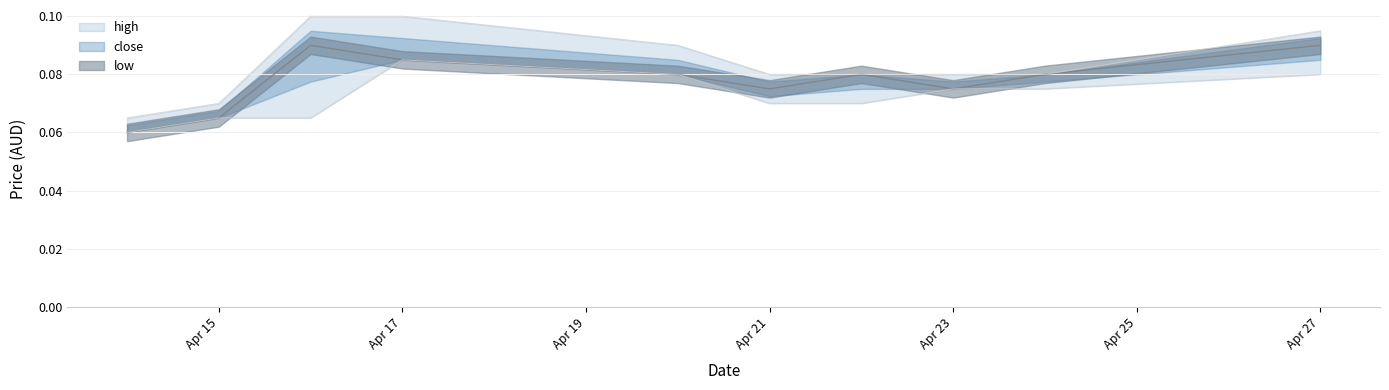

What are all the series names shown in the legend?

high, close, low